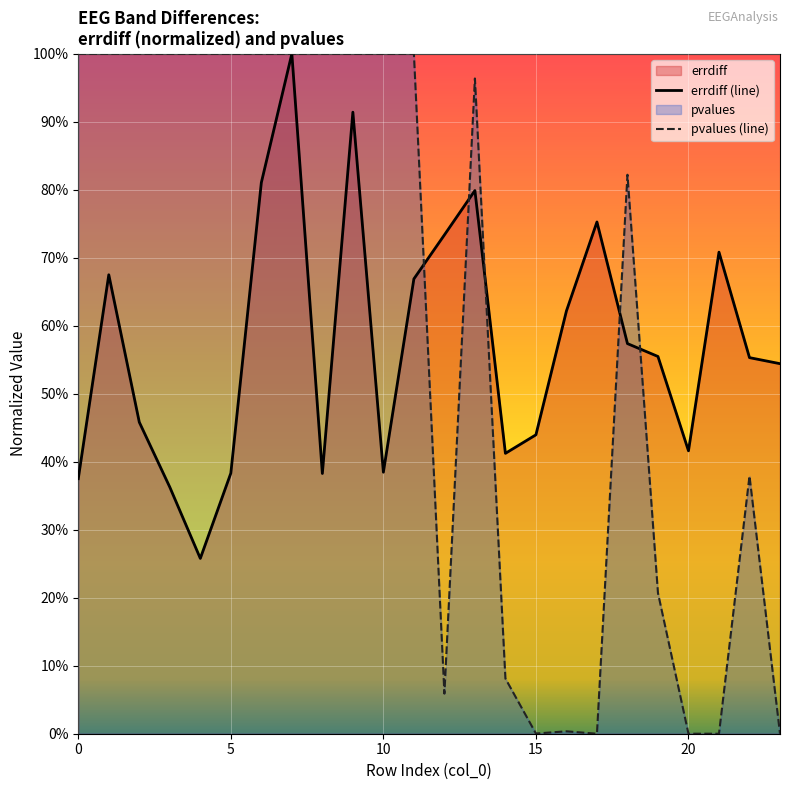

How many interior local peaks does the errdiff (line) series have?

6